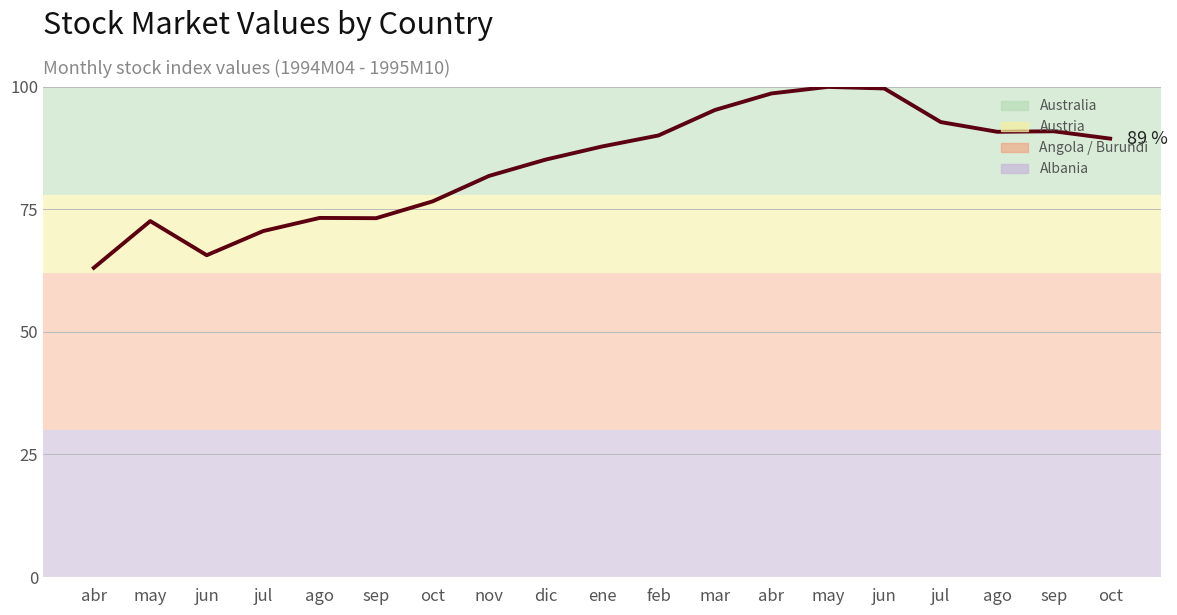

Reading left to right, list all the values displayed in this chart.

abr=63.1	may=72.6	jun=65.6	jul=70.6	ago=73.3	sep=73.2	oct=76.6	nov=81.8	dic=85.2	ene=87.8	feb=90.1	mar=95.3	abr=98.7	may=100.0	jun=99.7	jul=92.8	ago=90.8	sep=90.9	oct=89.4